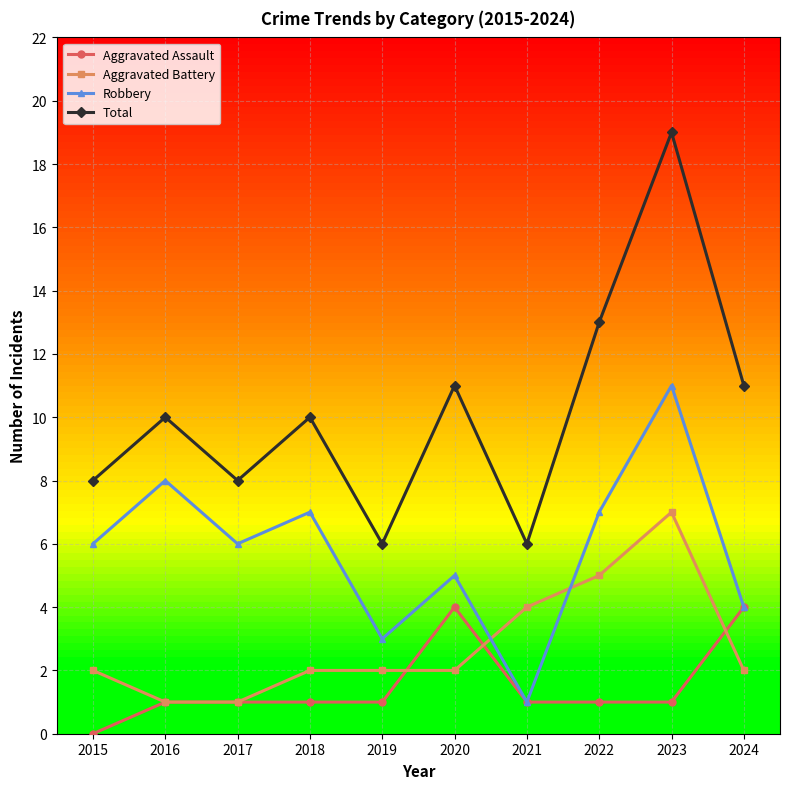

True or false: Total and Robbery intersect in this chart.

False